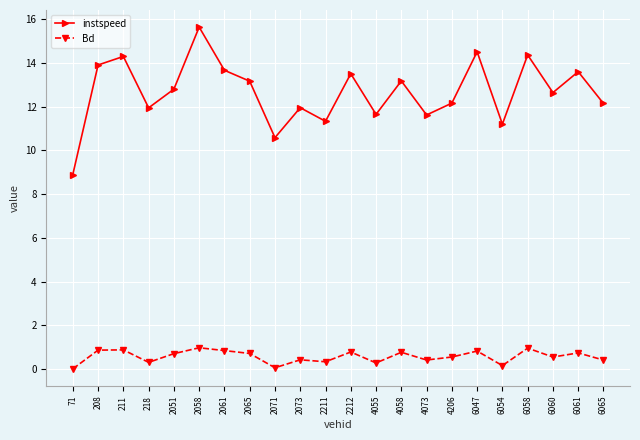

At which label does instspeed reach its minimum?

71